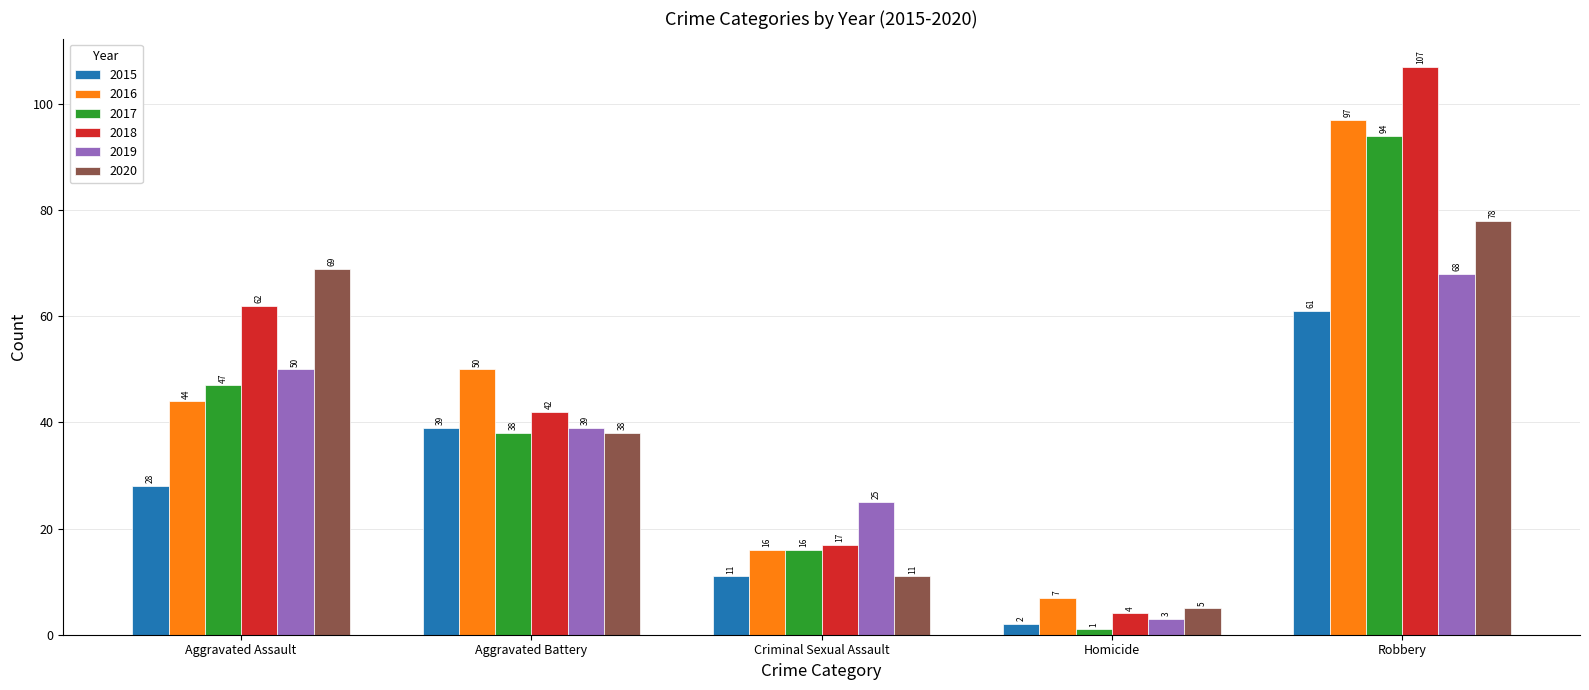

At which category is the sum across all series the highest?

Robbery